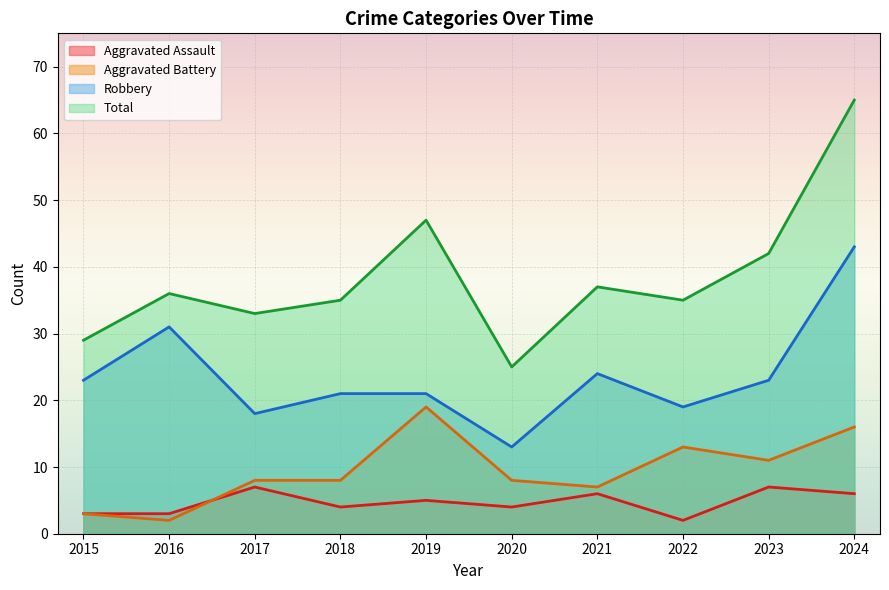

List the series in order of their peak value, highest first.

Total, Robbery, Aggravated Battery, Aggravated Assault